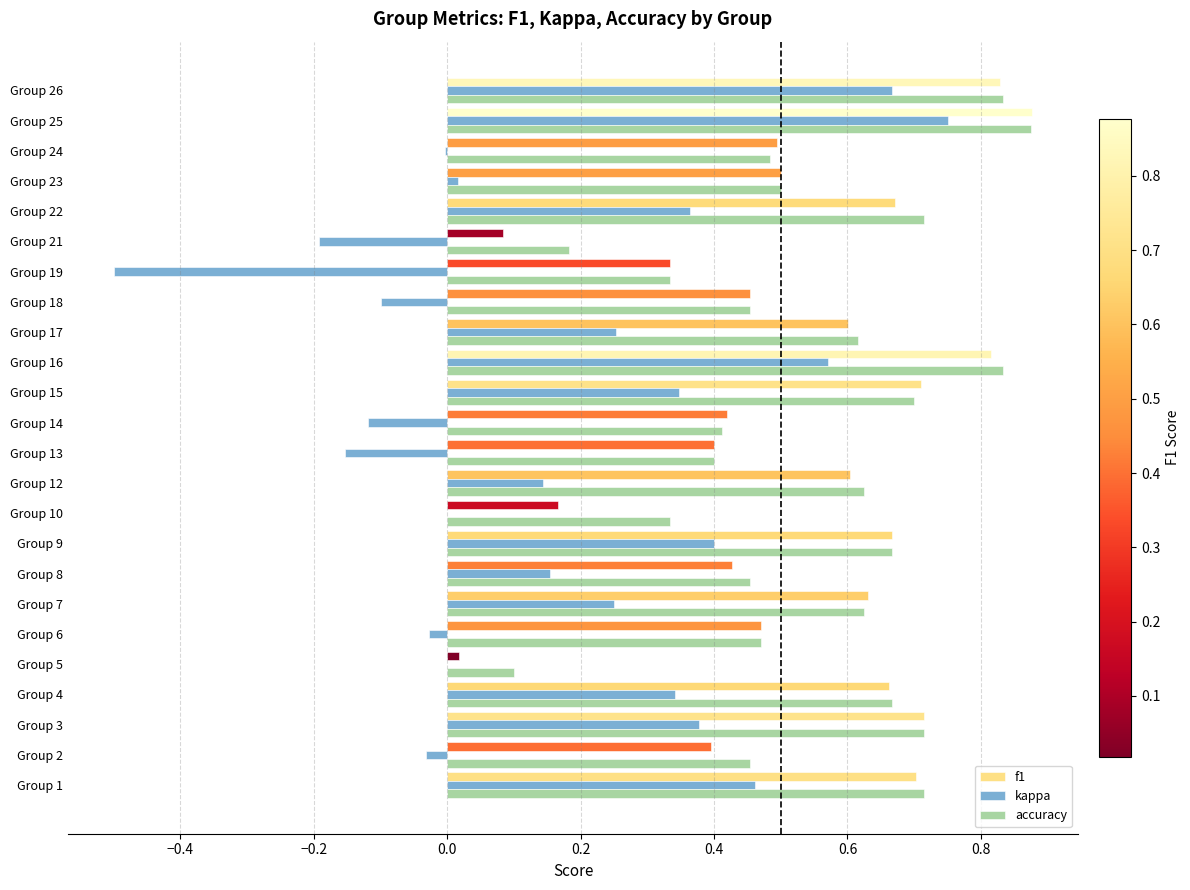

What is the sum of all f1 values?

12.6